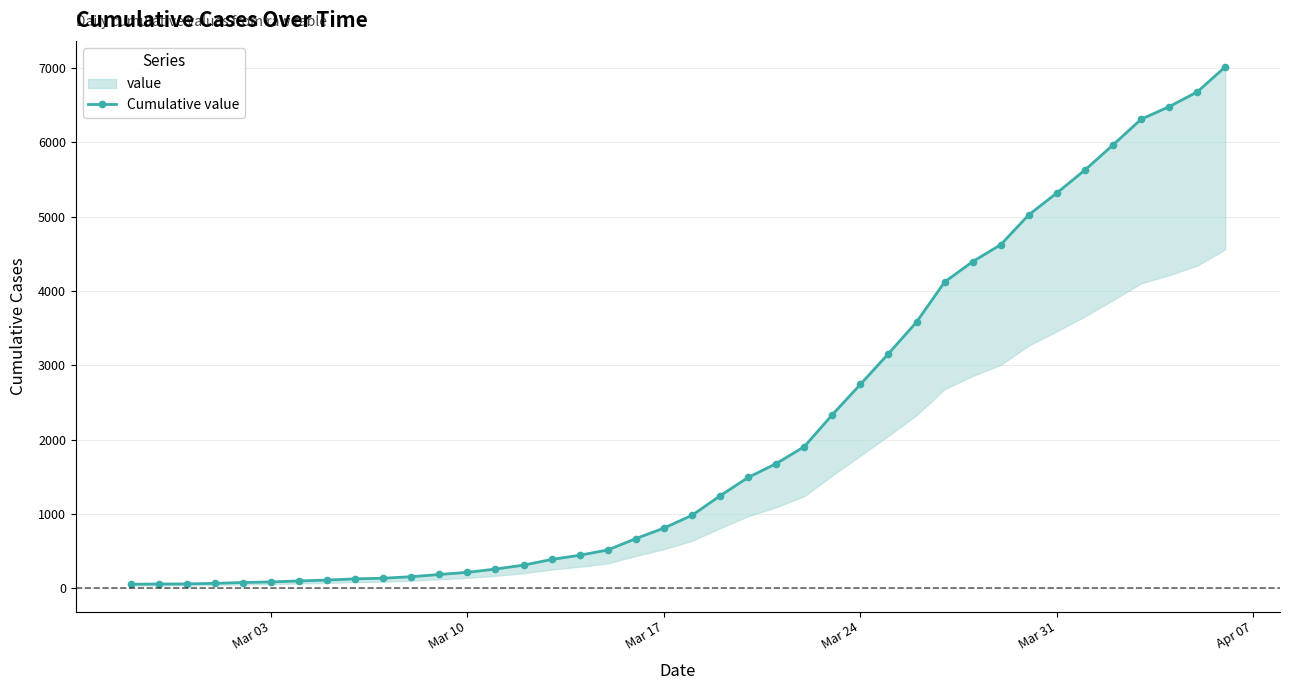

What is the difference between the second highest and minimum values?

6626